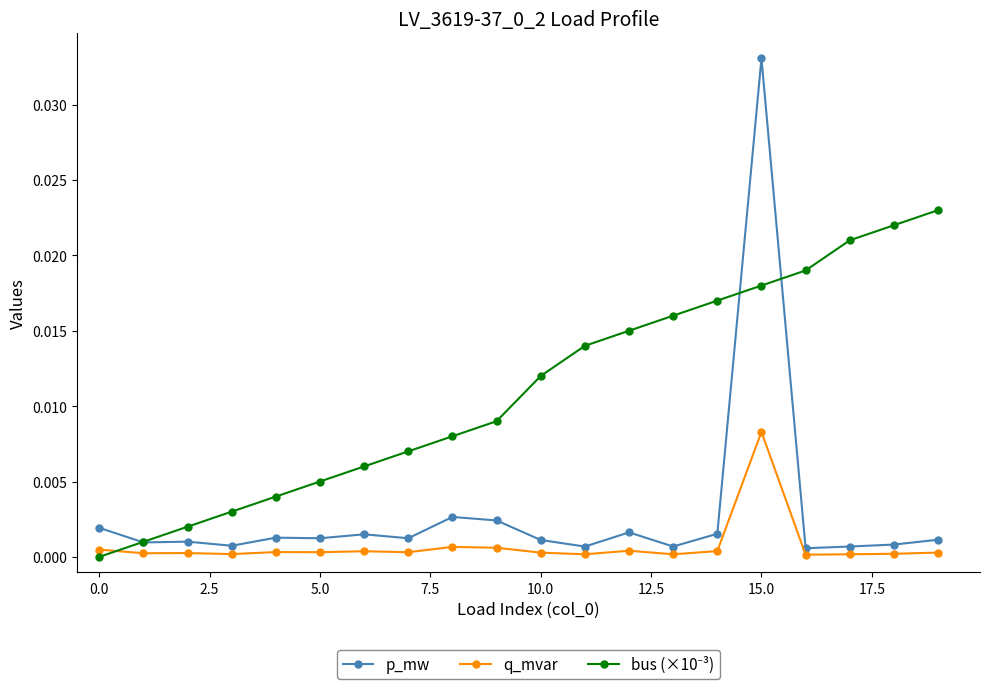

Which series has the largest range (max minus min)?

p_mw